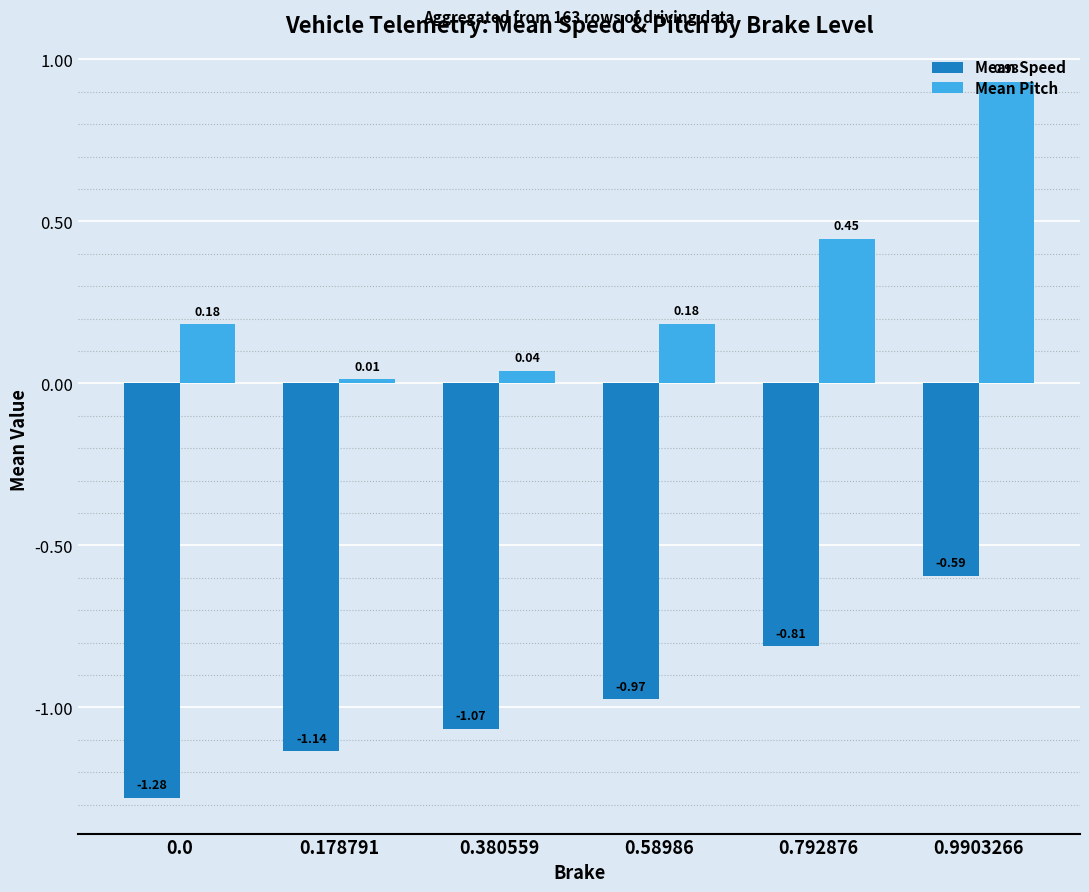

Between 0.178791 and 0.792876, which series saw the biggest shift?

Mean Pitch